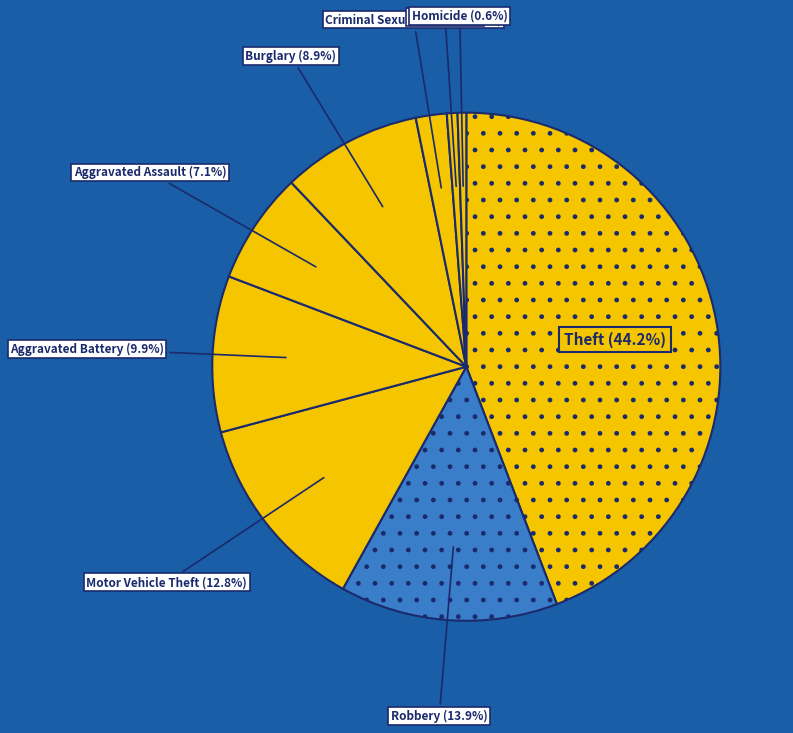

To the nearest percent, what portion does Aggravated Assault represent?

7%